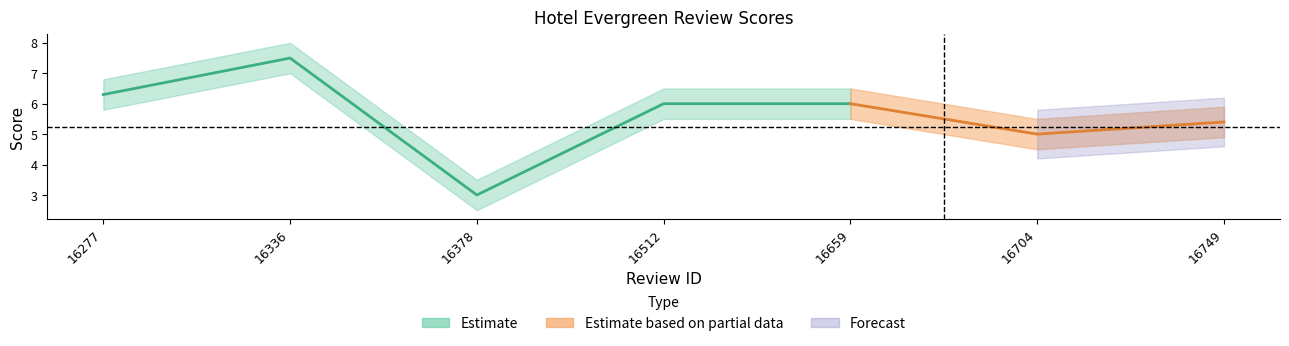

How many interior local peaks does the Score_upper series have?

1